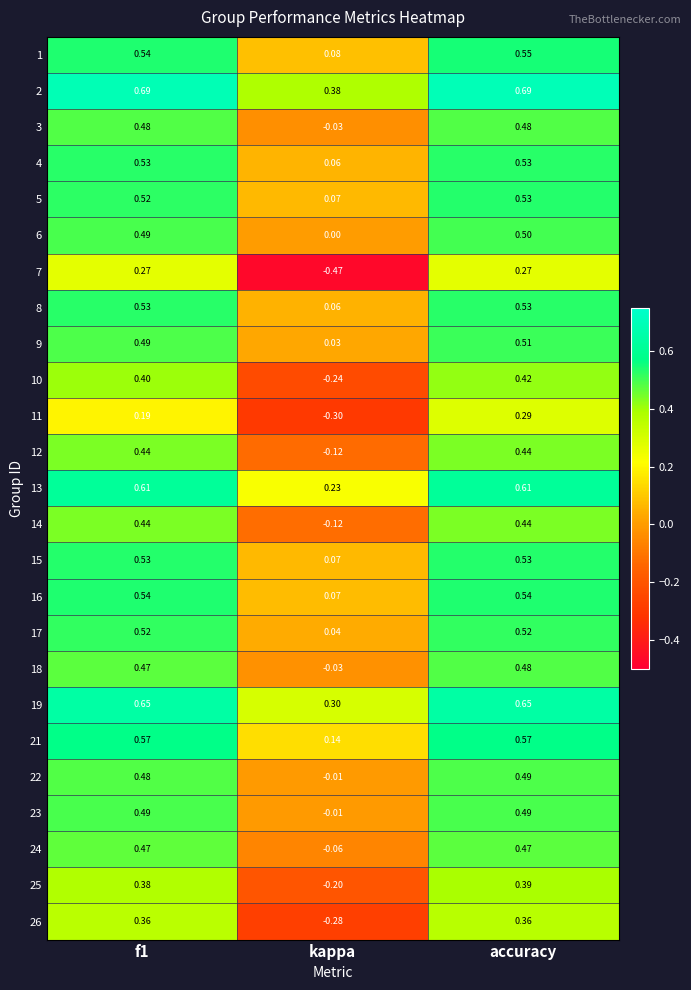

At how many categories does at least one series exceed 0?

3